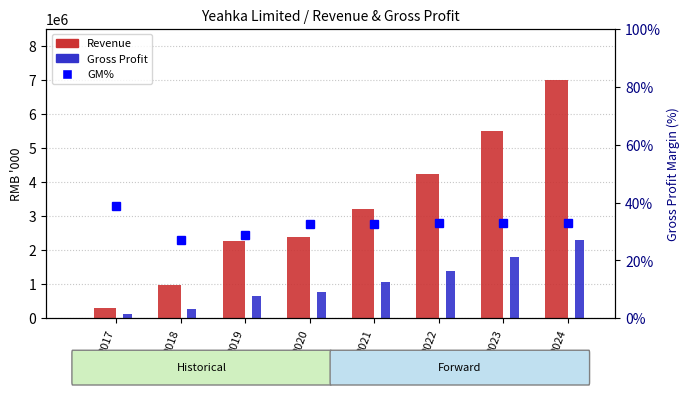

Which series changed the most between 2017 and 2023?

Revenue